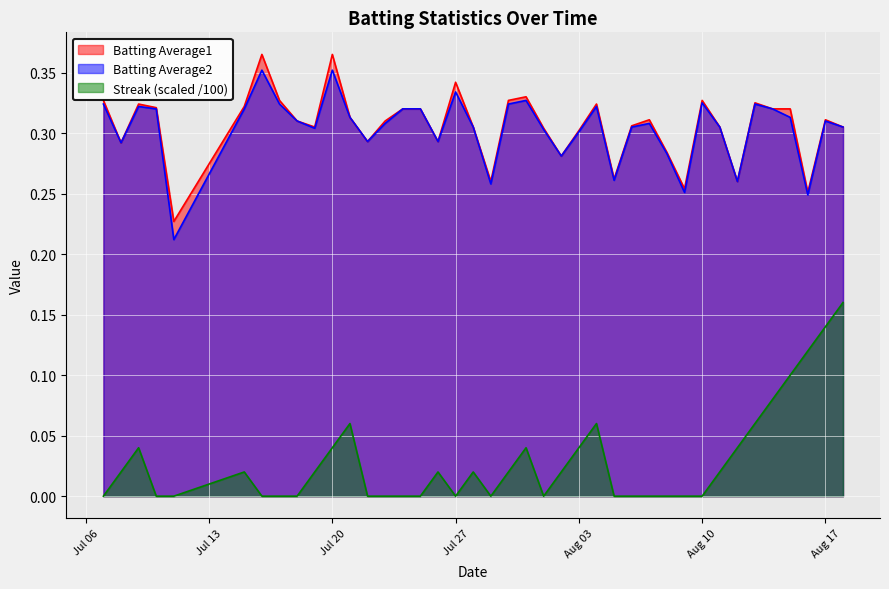

How many lines are shown in the chart?

3